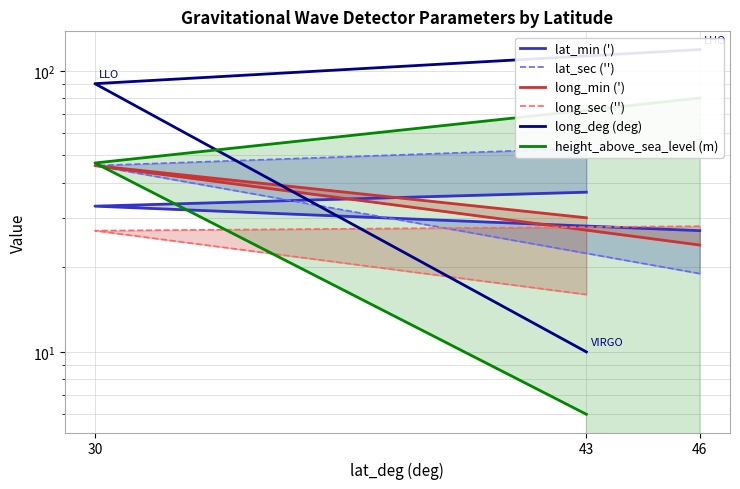

Reading left to right, transcribe all the data shown in this chart.

lat_min ('): 46=27	30=33	43=37
lat_sec (''): 46=19	30=46	43=53
long_min ('): 46=24	30=46	43=30
long_sec (''): 46=28	30=27	43=16
long_deg (deg): 46=119	30=90	43=10
height_above_sea_level (m): 46=80	30=47	43=6